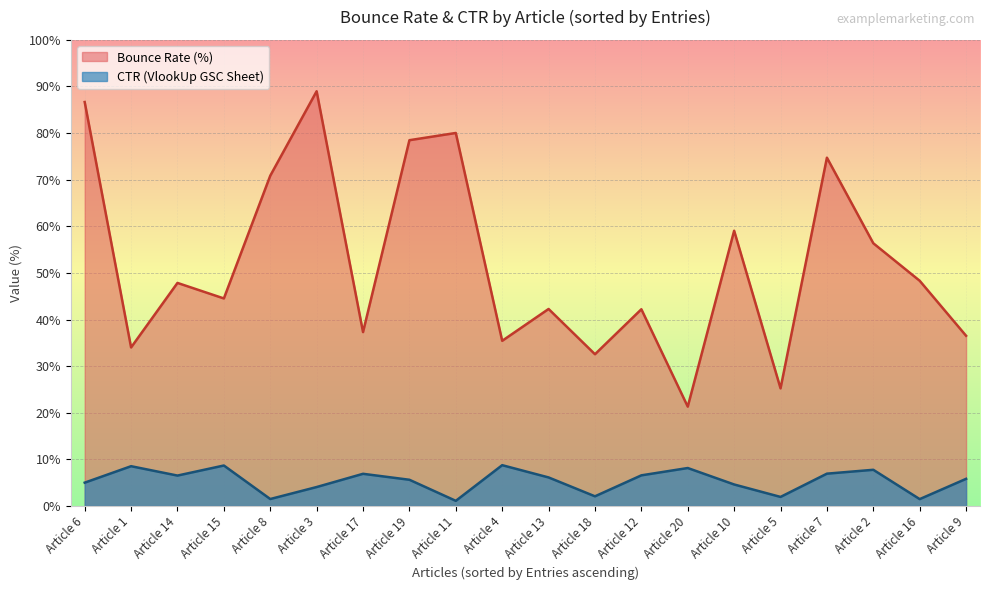

How many interior local peaks does the Bounce Rate (%) series have?

7